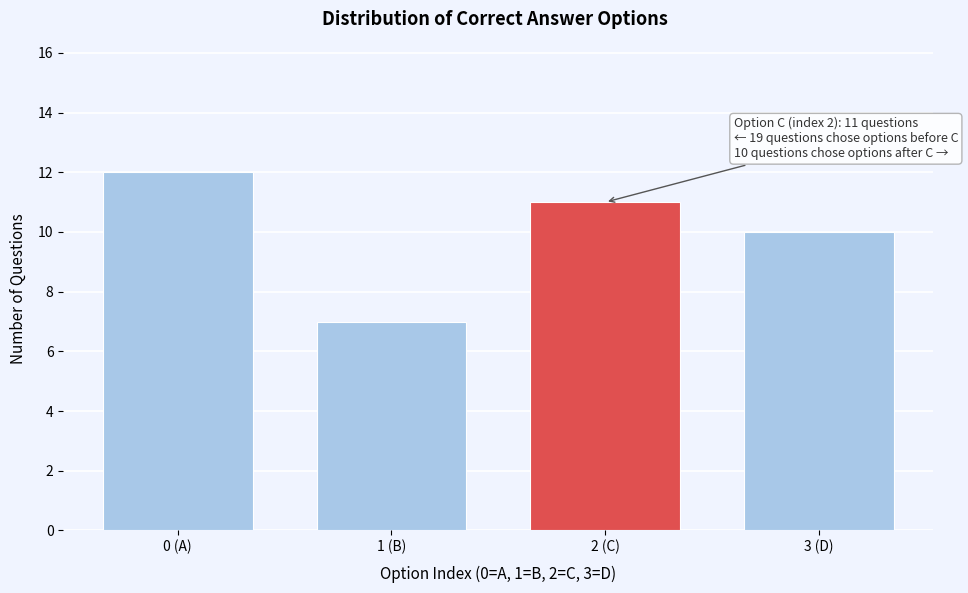

Reading right to left, list all the values displayed in this chart.

10	11	7	12